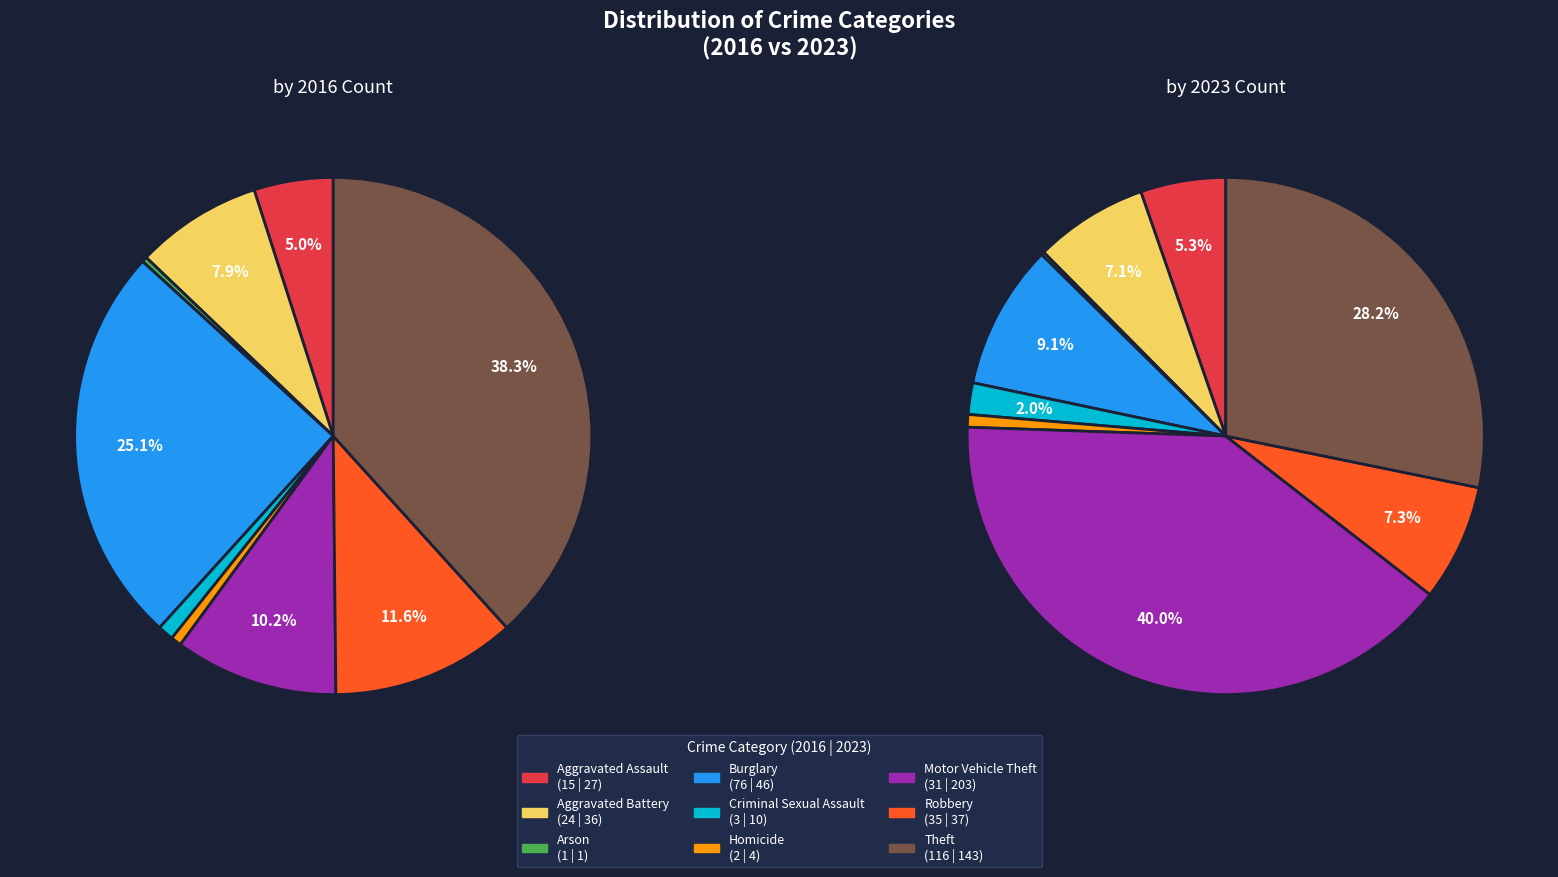

The Motor Vehicle Theft slice represents 40% of the pie. True or false?

True